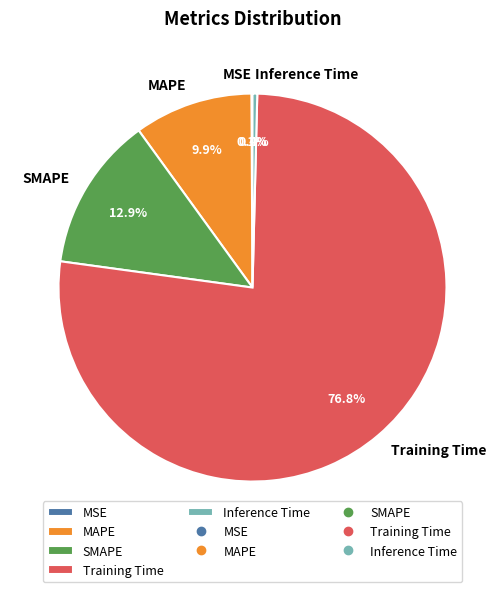

To the nearest percent, what percentage of the pie is MAPE?

10%